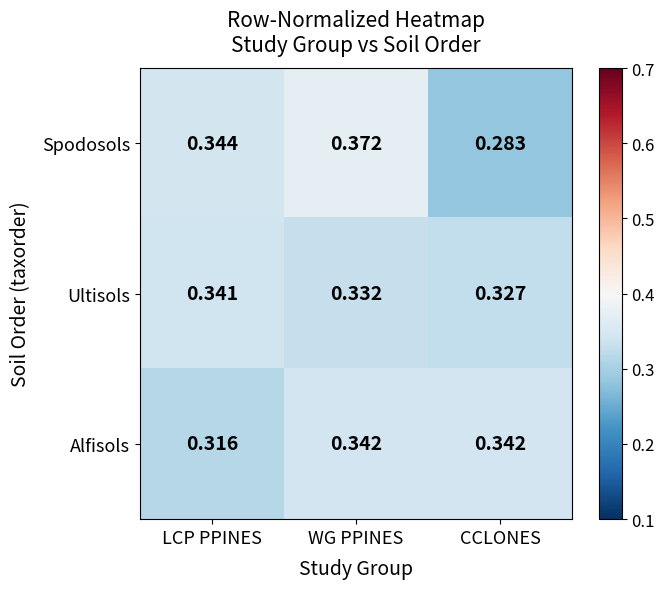

At how many categories does at least one series exceed 0?

3